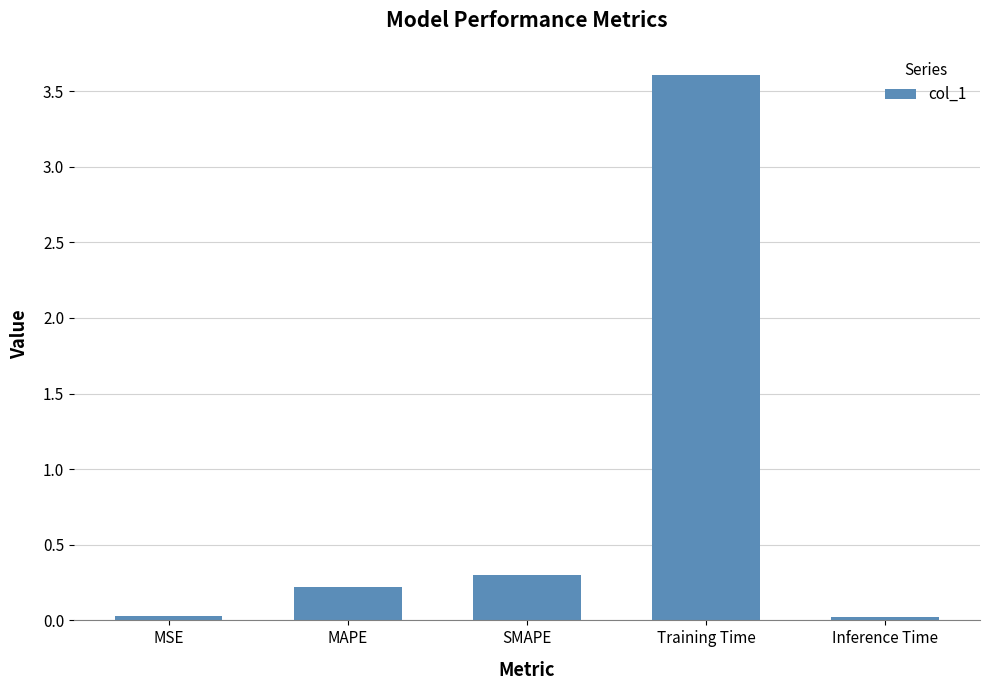

True or false: the data shows 0.5 at SMAPE.

False